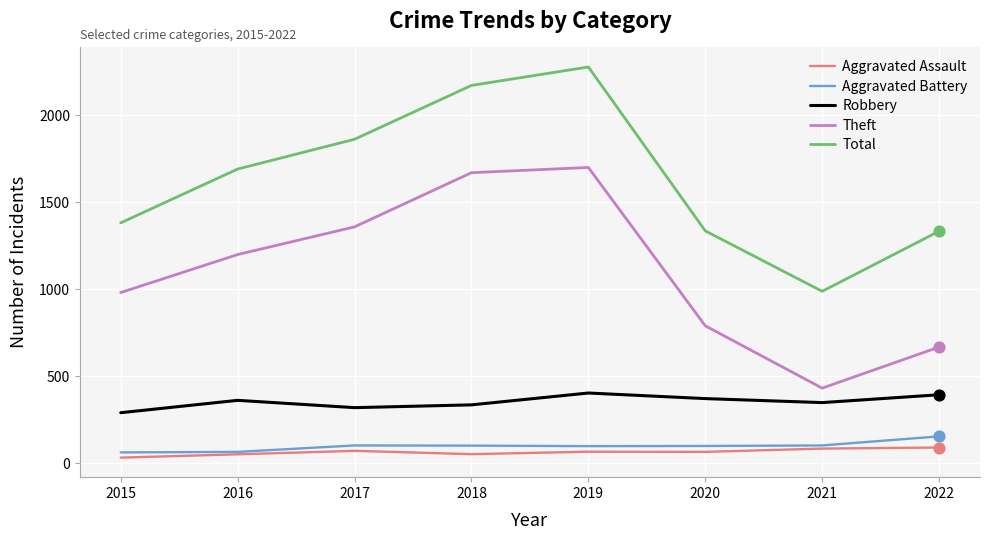

Is the value of Robbery at 2020 greater than the value of Aggravated Battery at 2019?

Yes